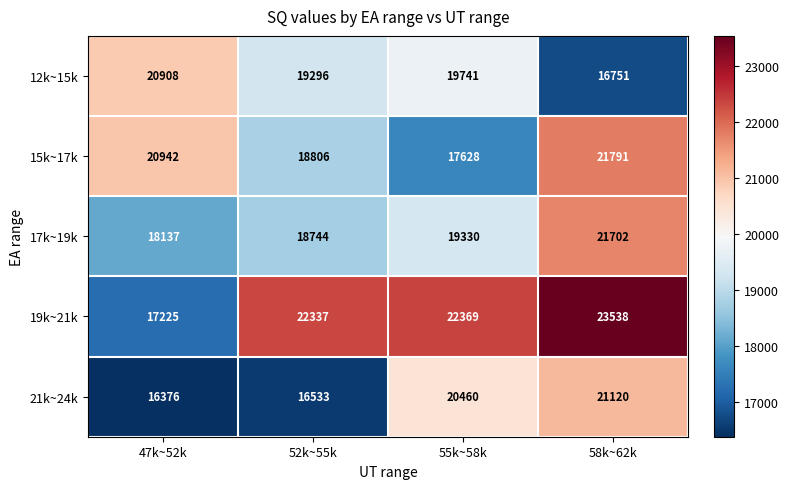

How many distinct data groups are displayed?

5